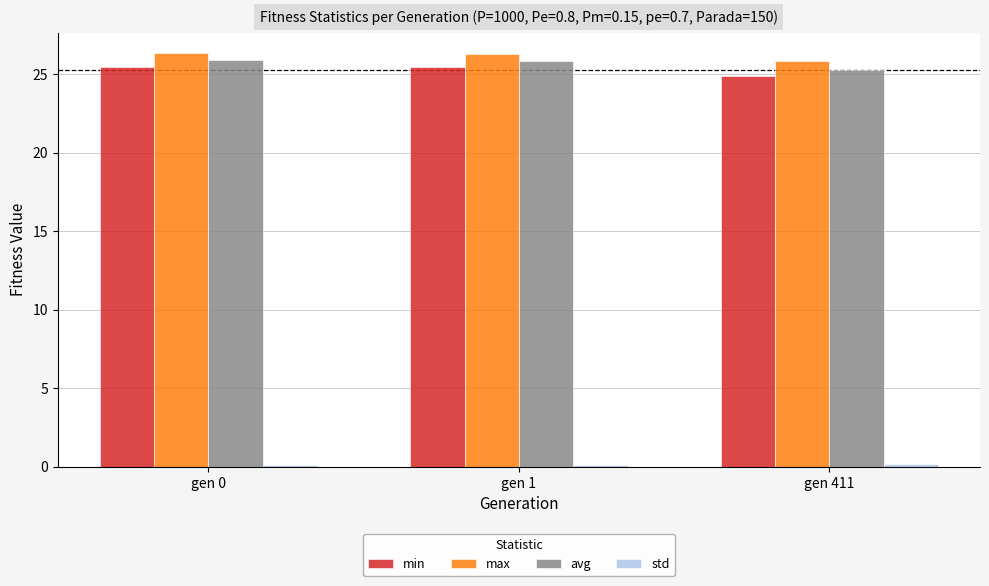

Is the value of avg at gen 1 greater than the value of min at gen 0?

Yes